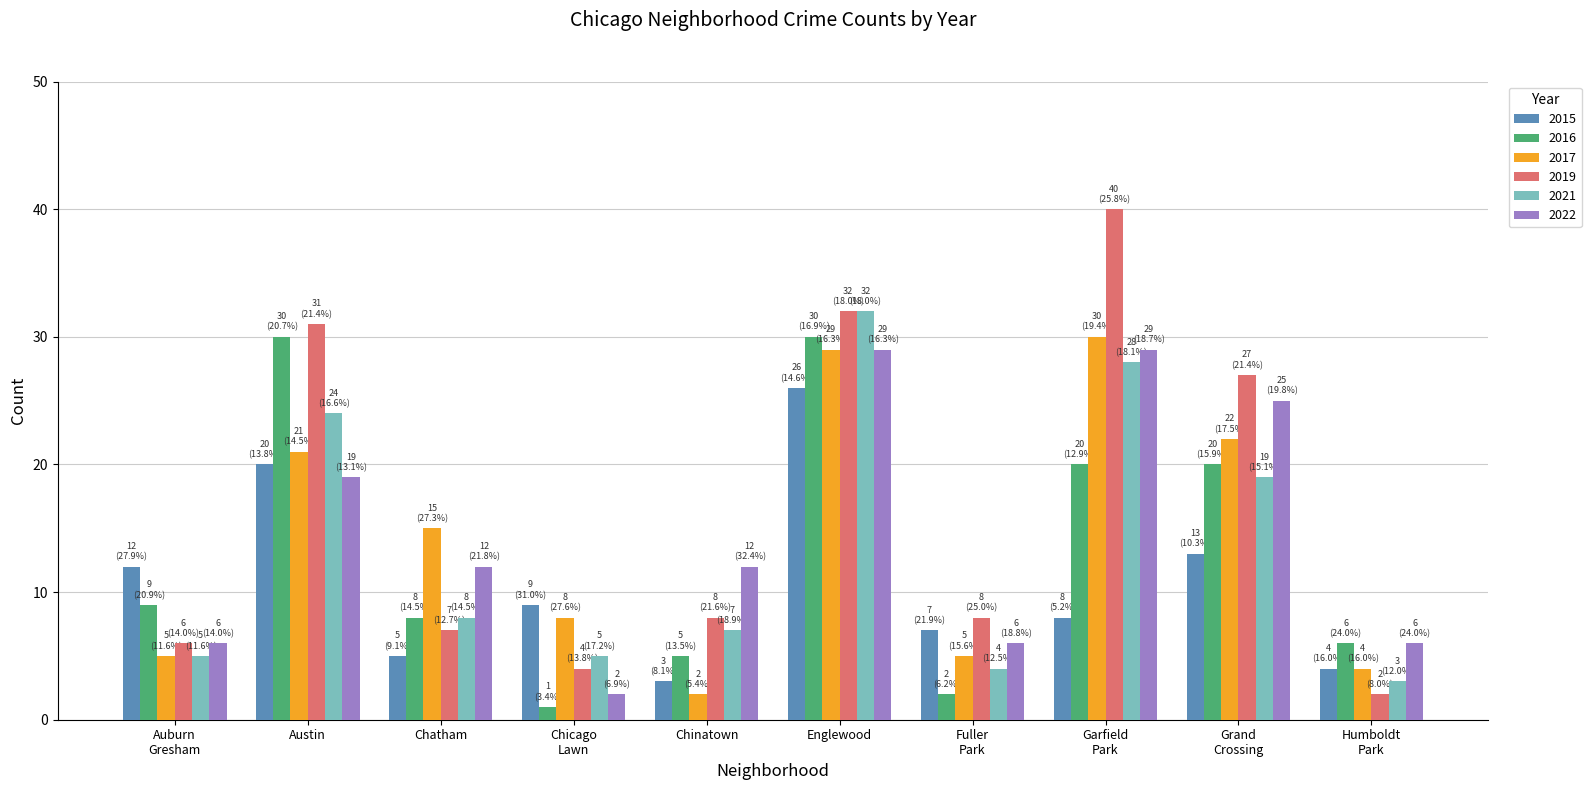

Which label corresponds to the smallest value in the chart?

Chicago
Lawn